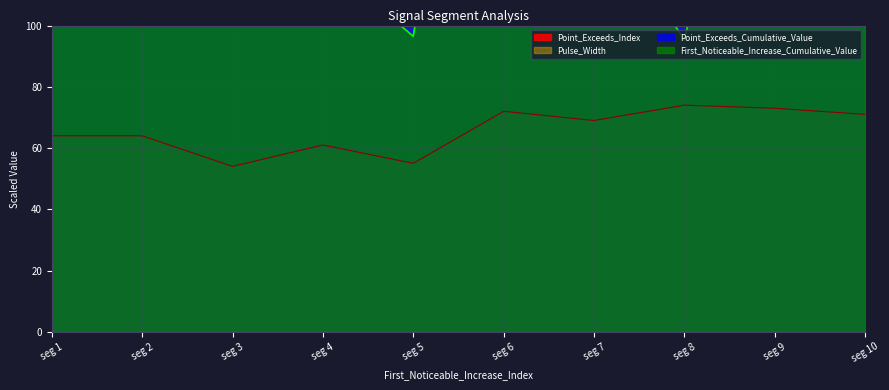

What are all the series names shown in the legend?

First_Noticeable_Increase_Cumulative_Value, Point_Exceeds_Cumulative_Value, Point_Exceeds_Index, Pulse_Width